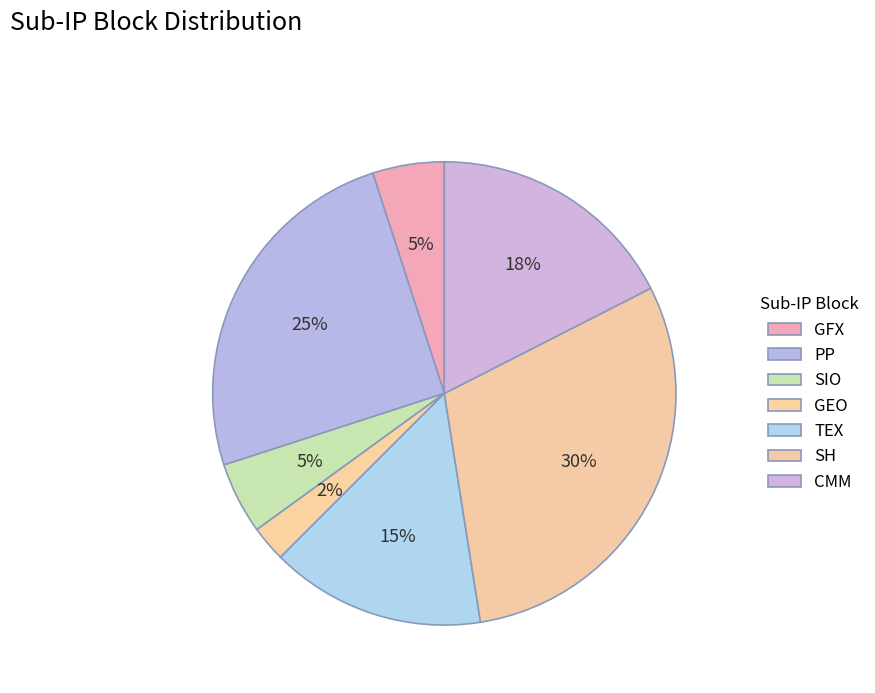

How many segments does this pie chart have?

7